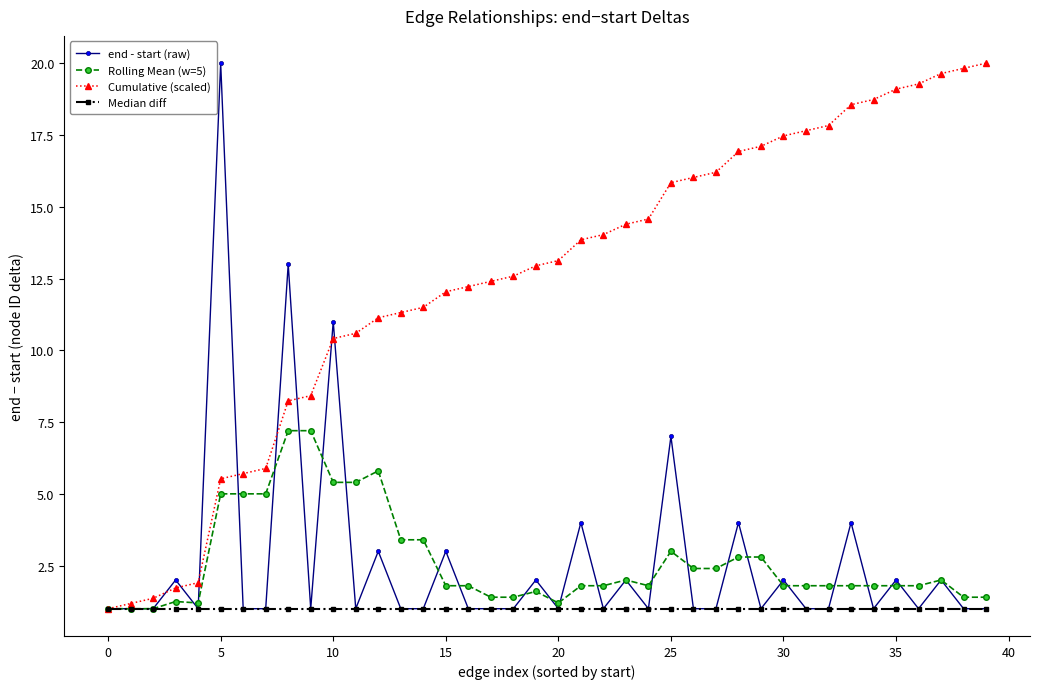

What is the value of the Median diff point at the 35th from the left?

1.0